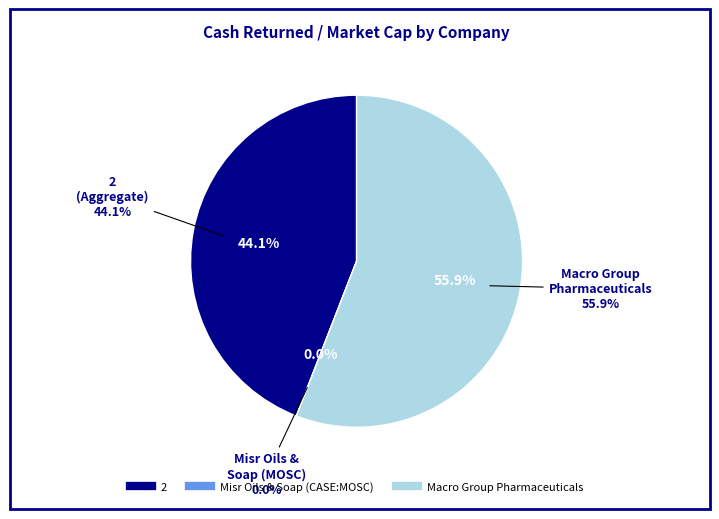

Combined, what portion of the pie is Macro Group Pharmaceuticals and Misr Oils & Soap (CASE:MOSC)?

55.9%